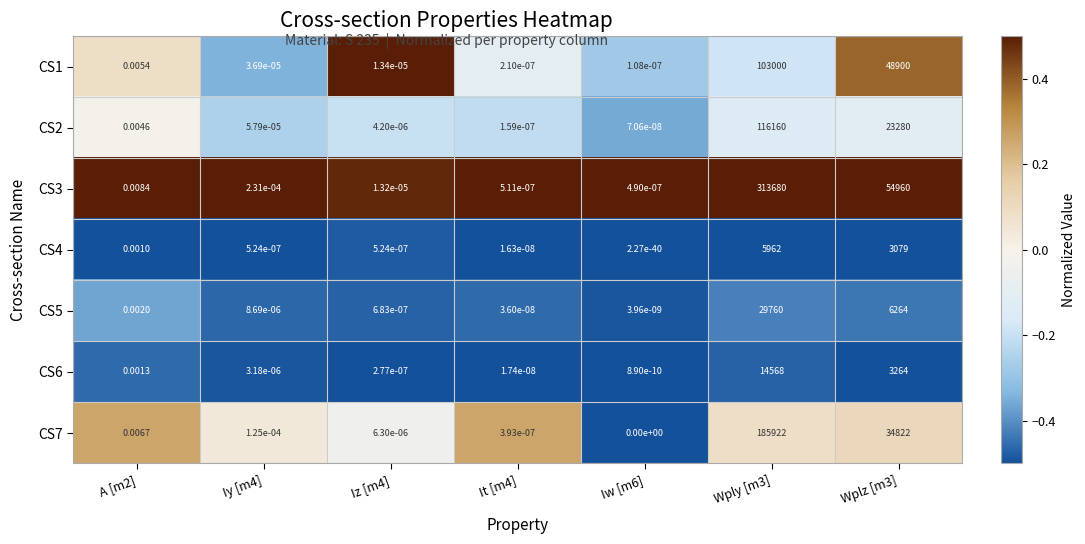

Is the value of CS6 at Wply [m3] greater than the value of CS2 at Wply [m3]?

No